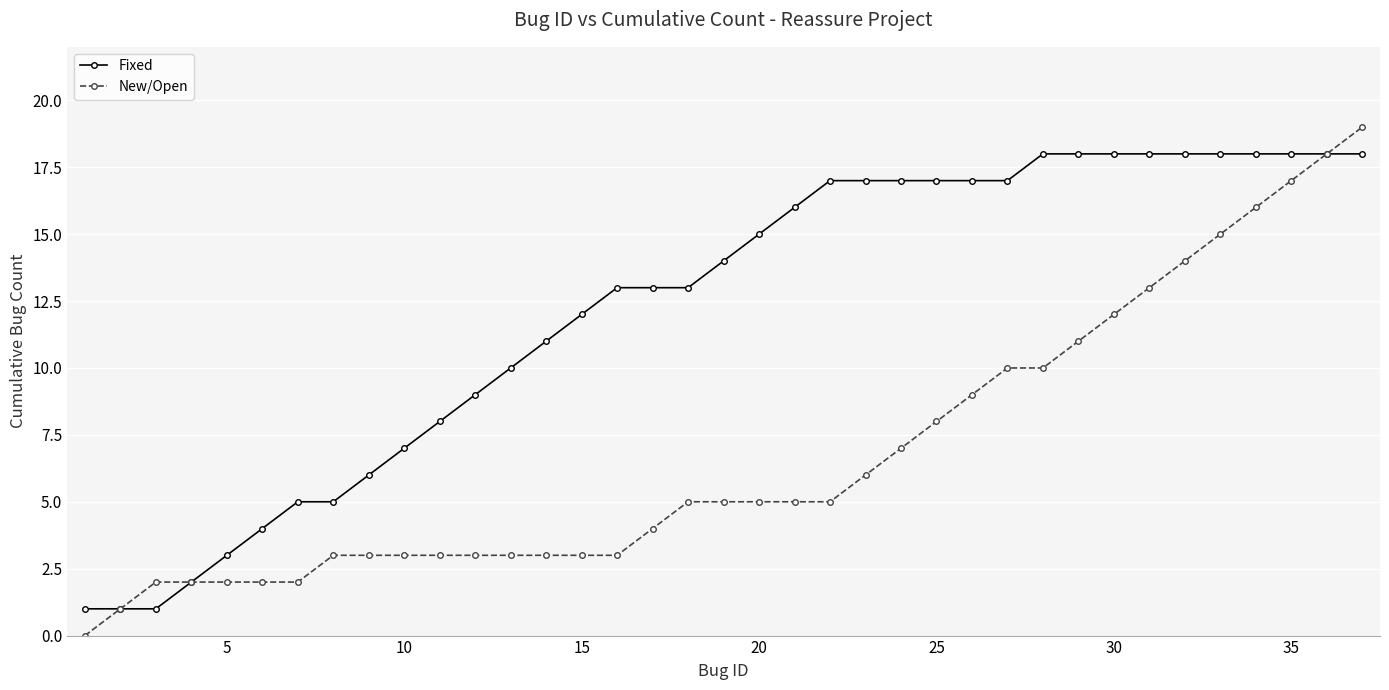

What is the greatest value displayed?

19